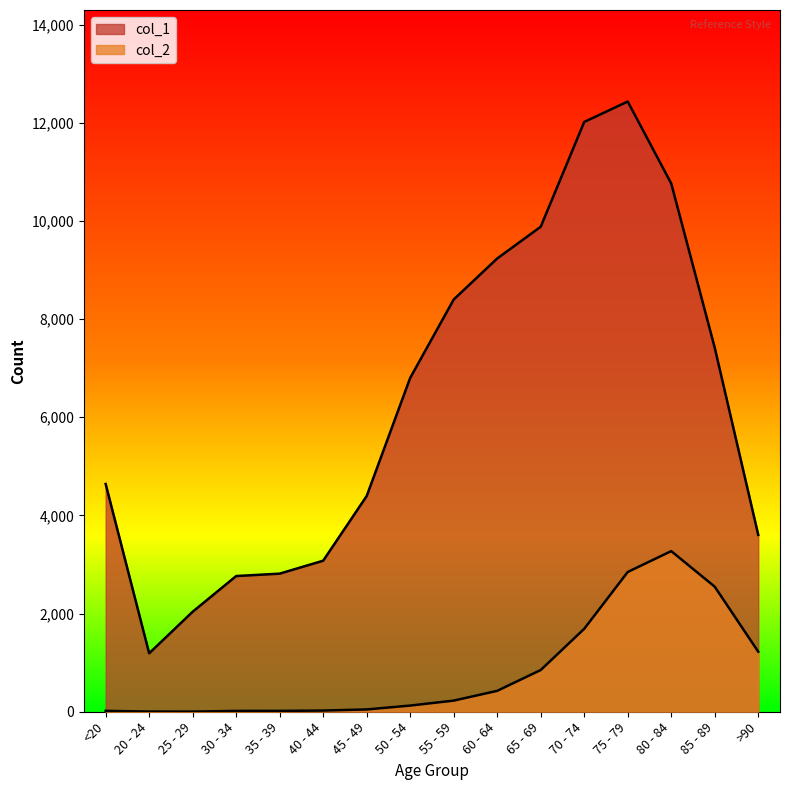

How many lines are shown in the chart?

2